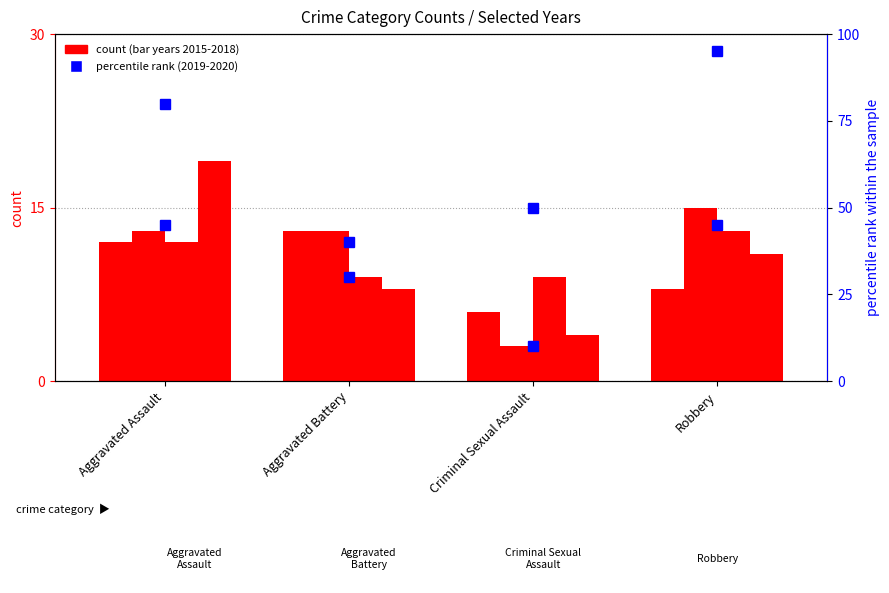

Where does the 2015 series first go above 12?

Aggravated Battery